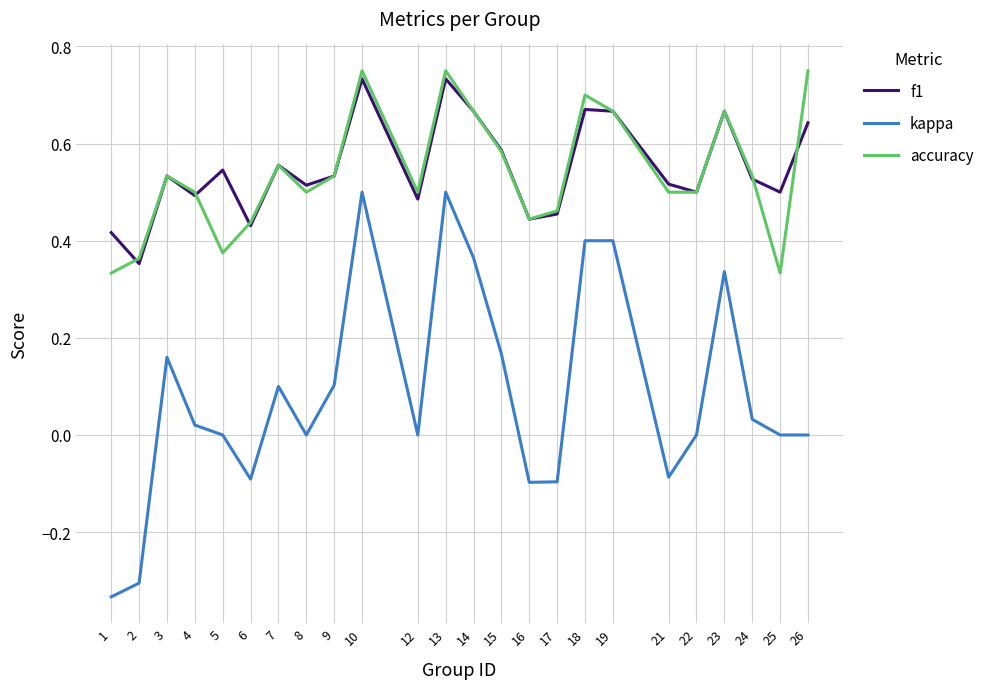

Where is f1 nearest to the value 0?

2